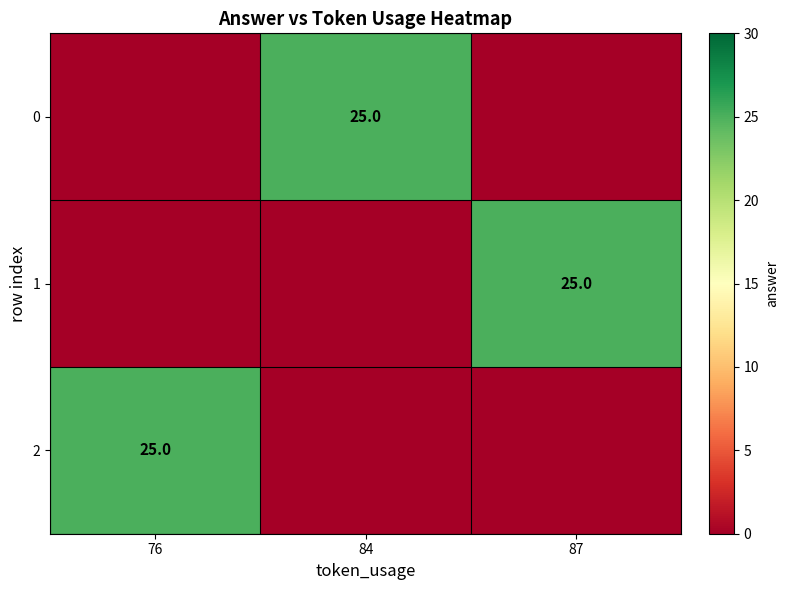

The value of 1 at 87 is 33. True or false?

False